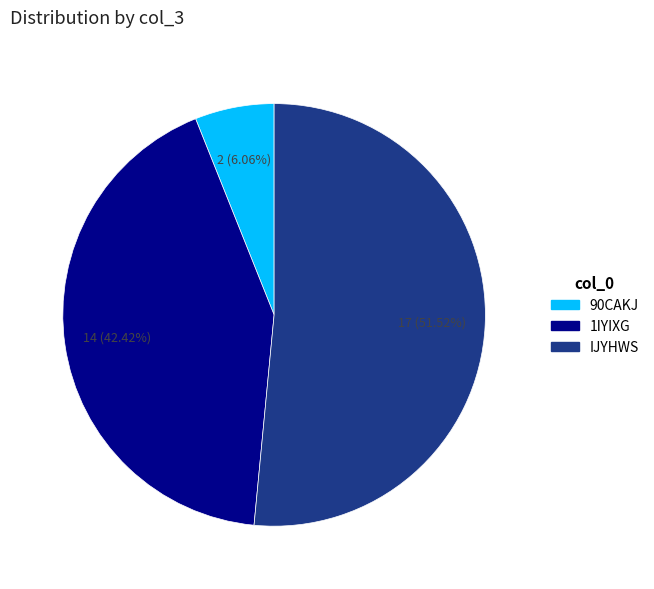

Which slice represents more than half of the pie?

IJYHWS